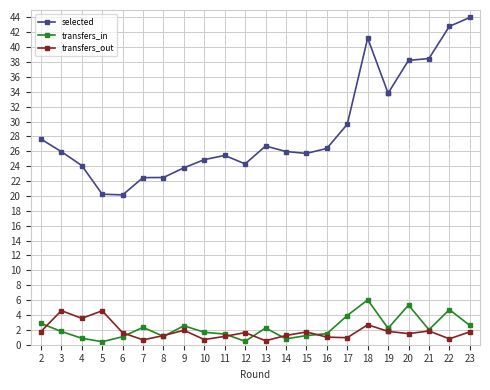

Which has a higher value, 5 or 16?

16